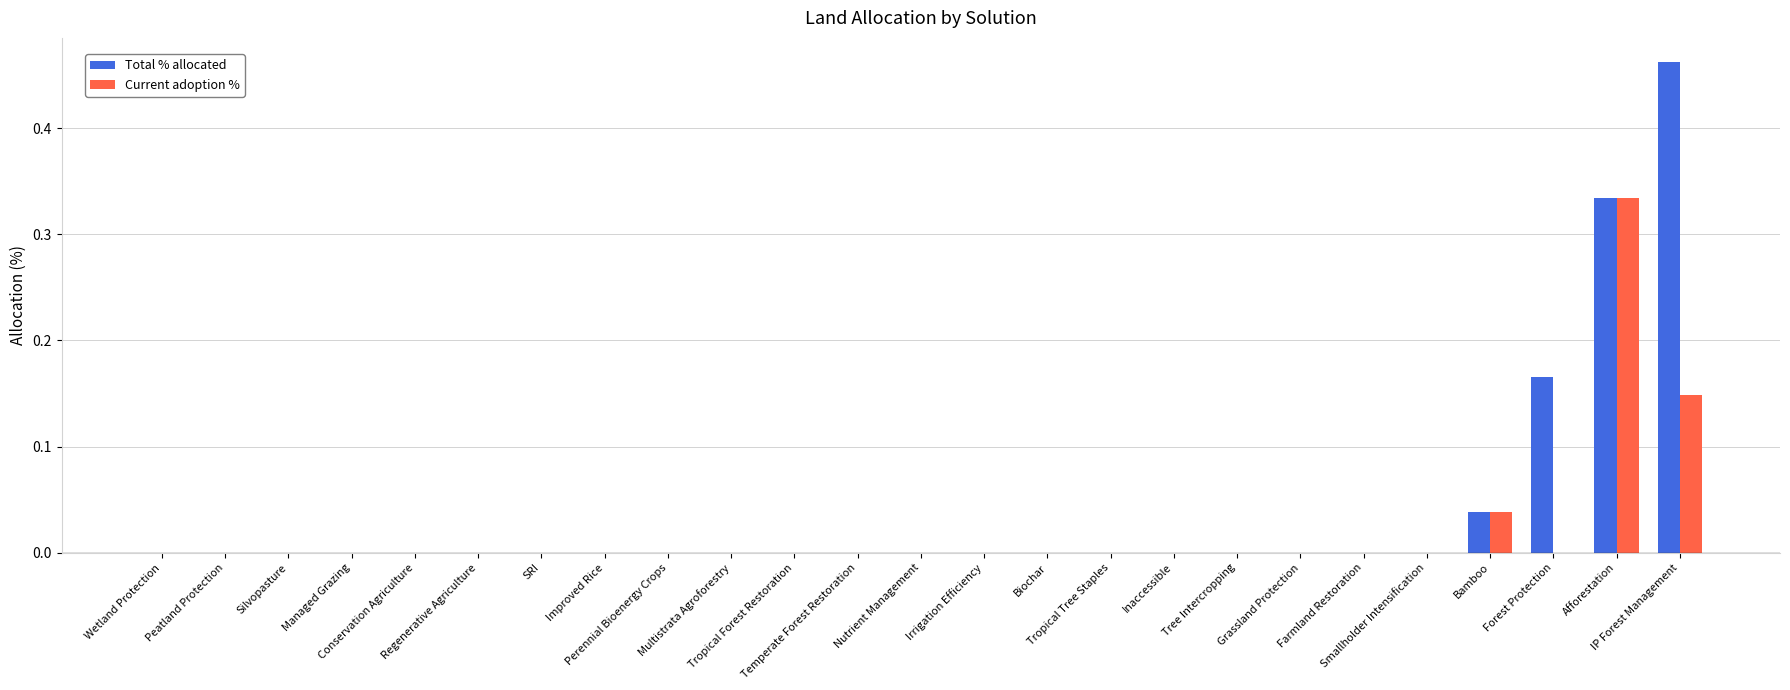

What is the sum of all Total % allocated values?

1.0